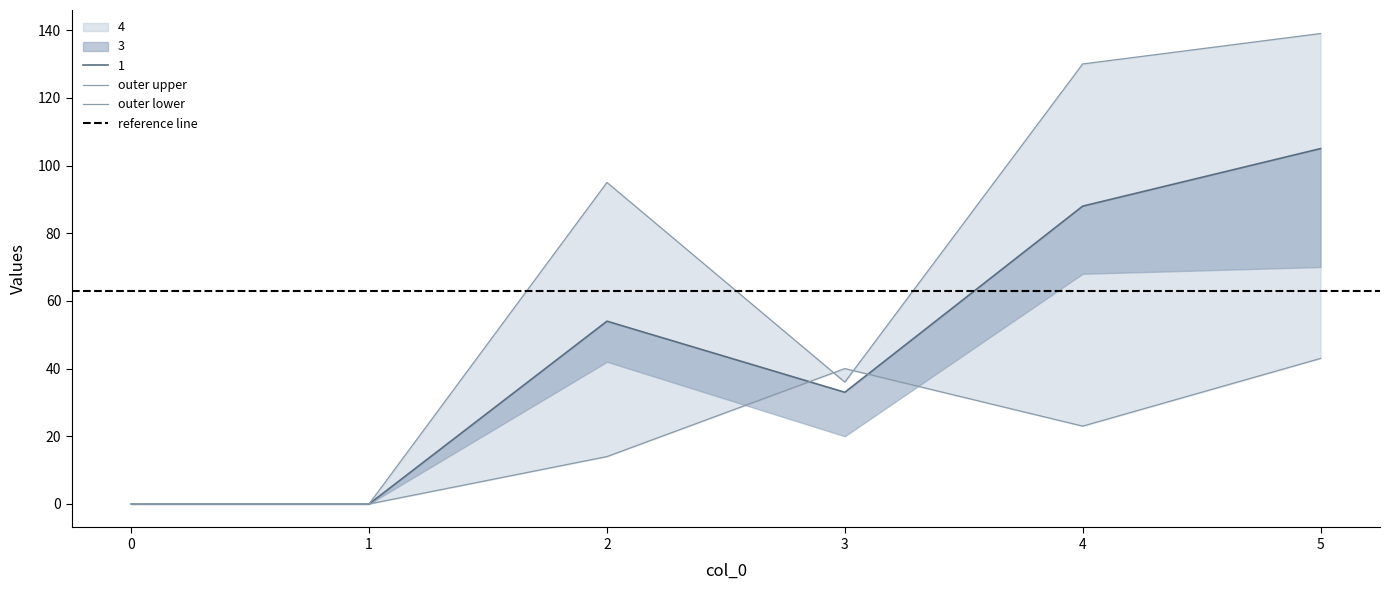

Where does the 3 series first go above 95?

4